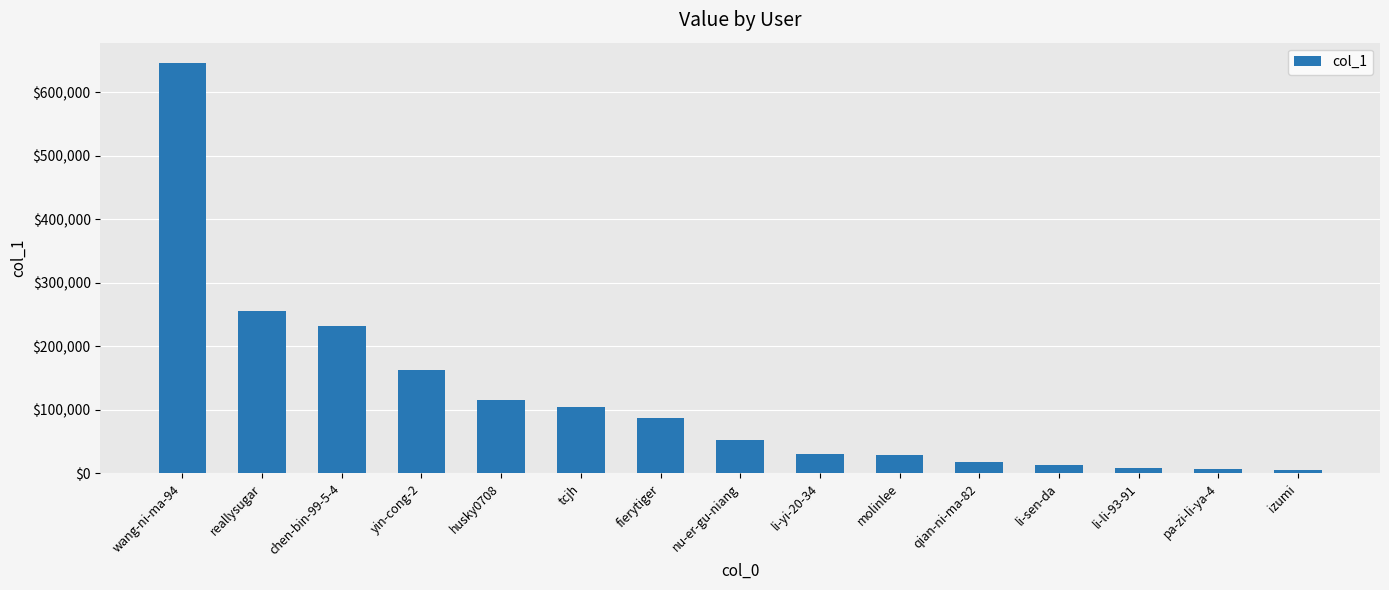

At which category does the chart reach its peak across all series?

wang-ni-ma-94